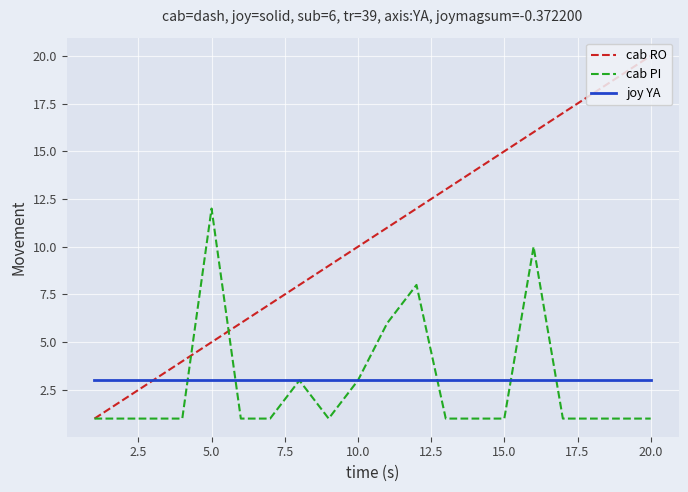

Which series has the widest spread of values?

cab RO